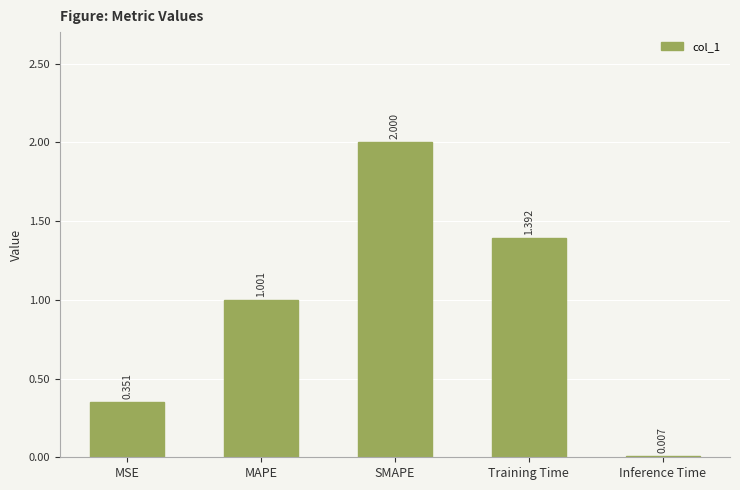

The chart shows a value of 3.3 at SMAPE. True or false?

False